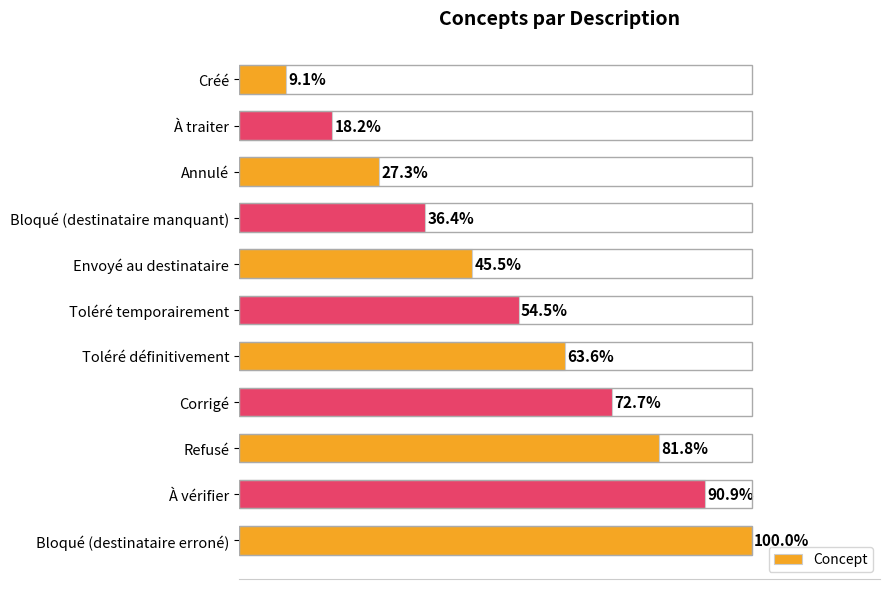

Does the chart contain any negative values?

No